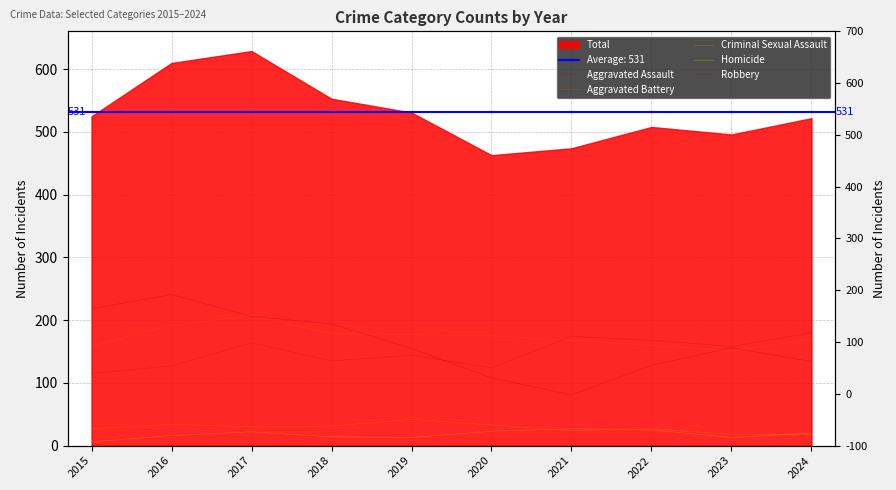

What is the difference between the highest and lowest values at 2023?

145